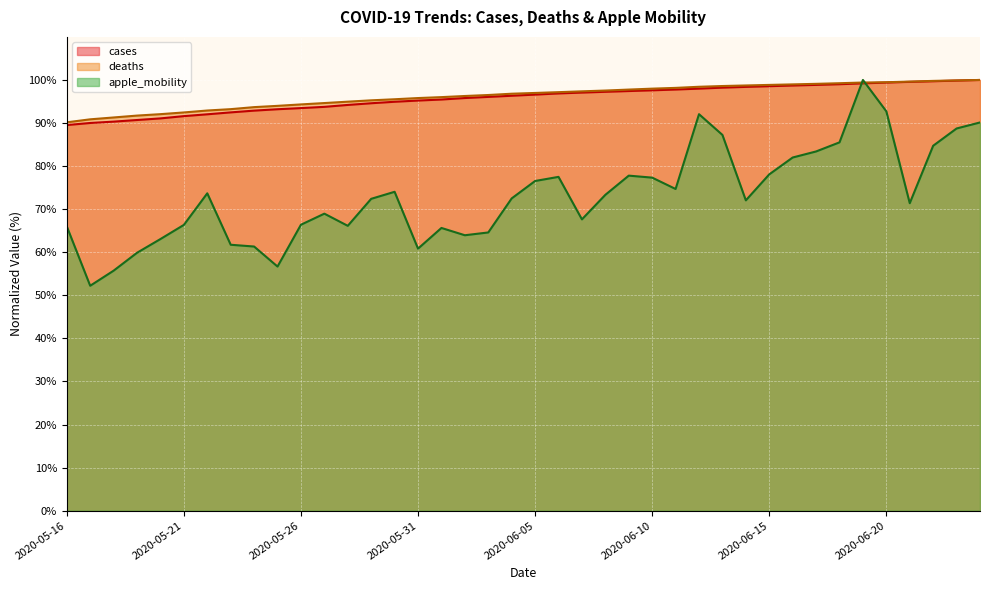

Which series has the widest spread of values?

apple_mobility